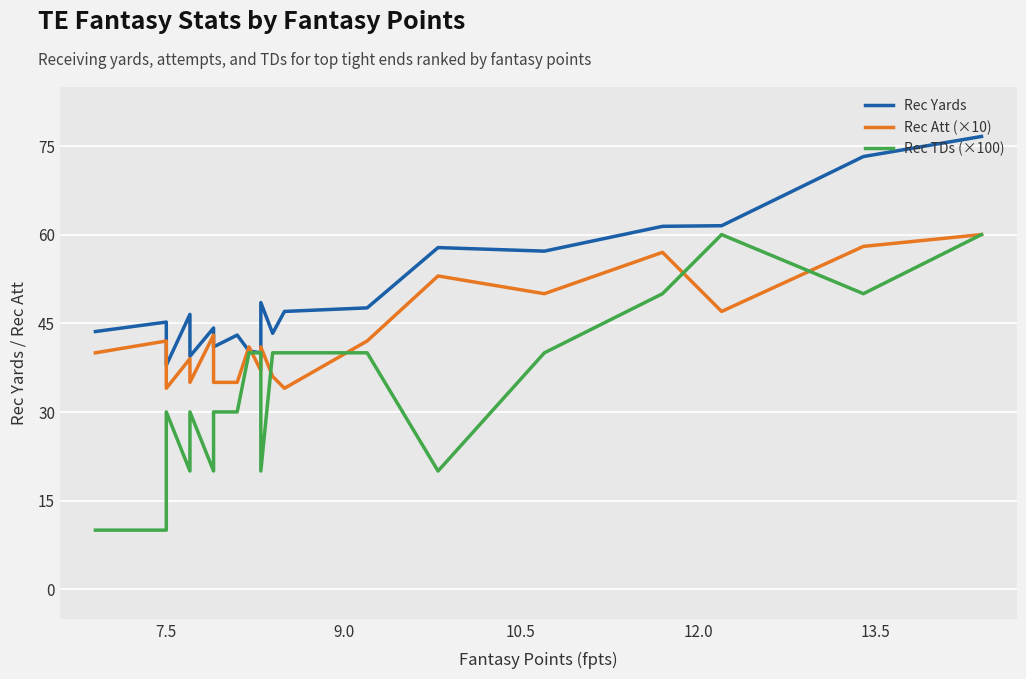

What is the minimum value shown in the chart?

10.0